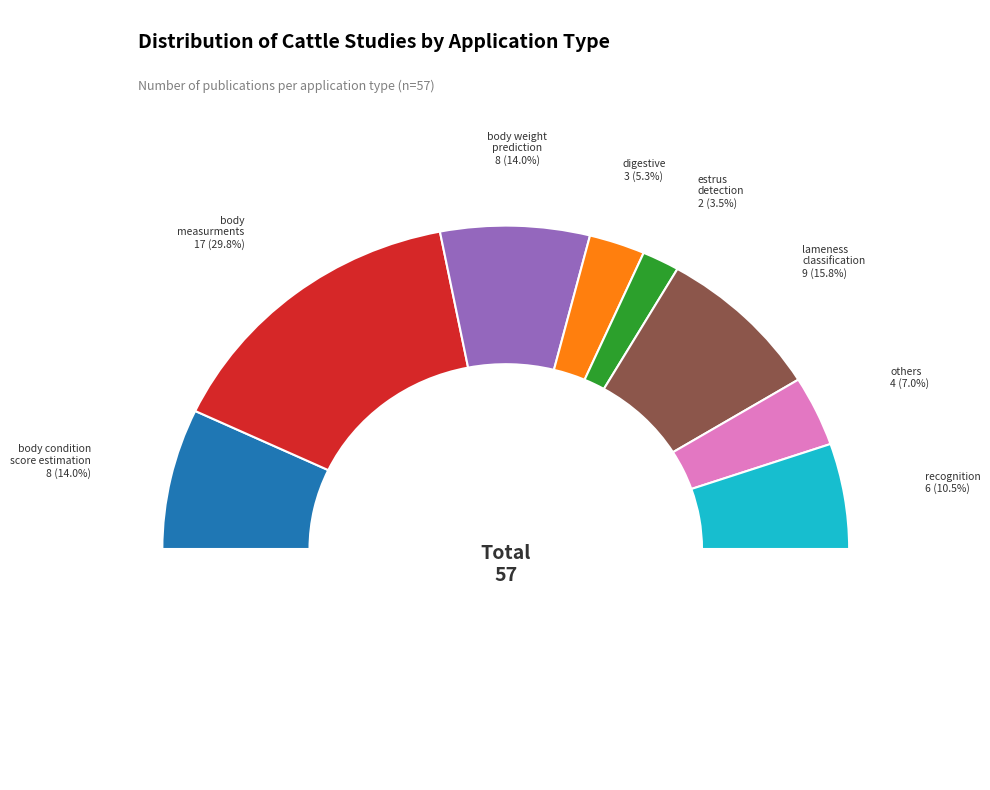

Does estrus
detection represent more than half of the total?

No